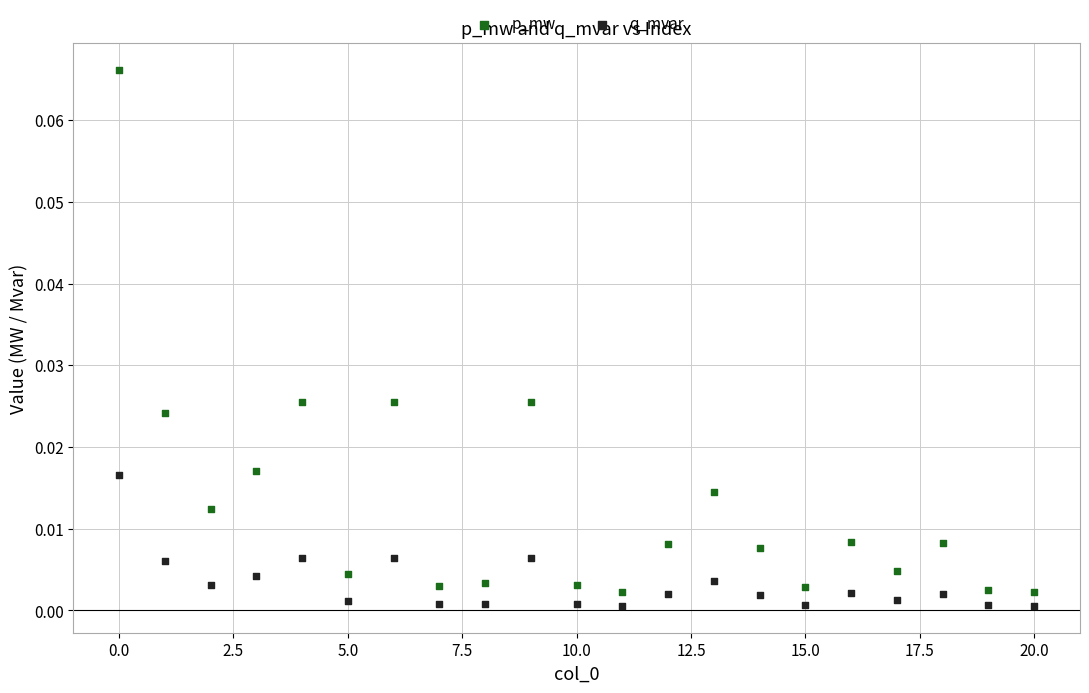

Which series reaches the maximum Y coordinate?

p_mw